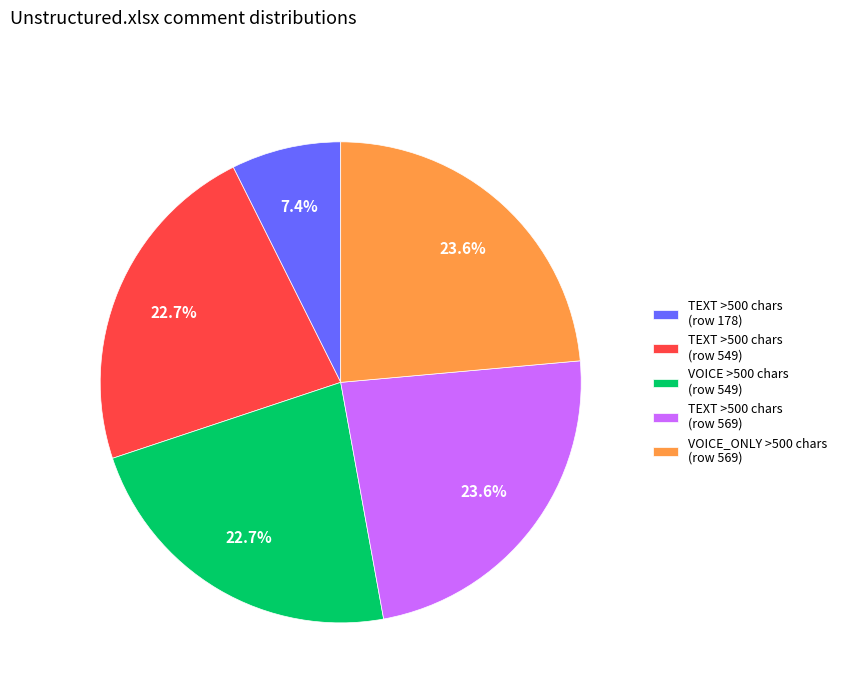

How many slices are in this pie chart?

5